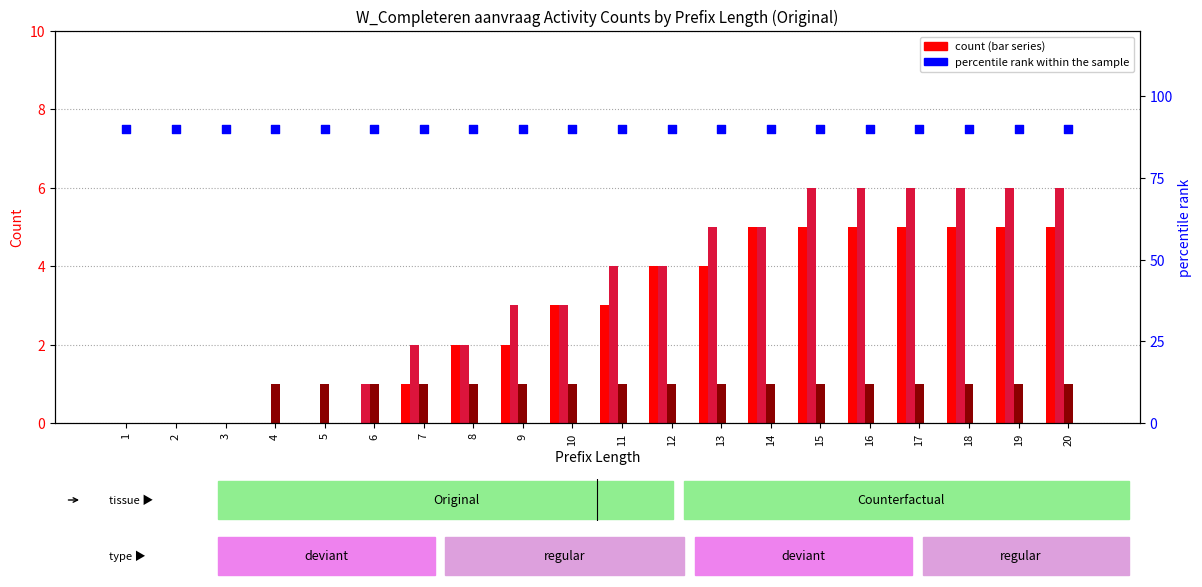

At which category is the sum across all series the highest?

15